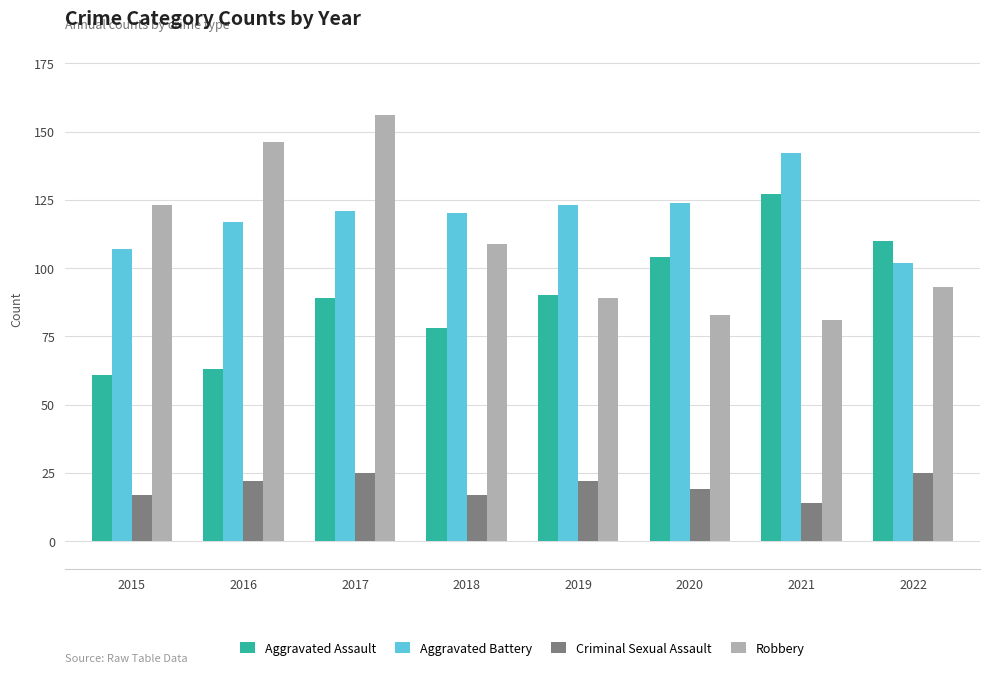

What is the difference between the highest and lowest values at 2022?

85